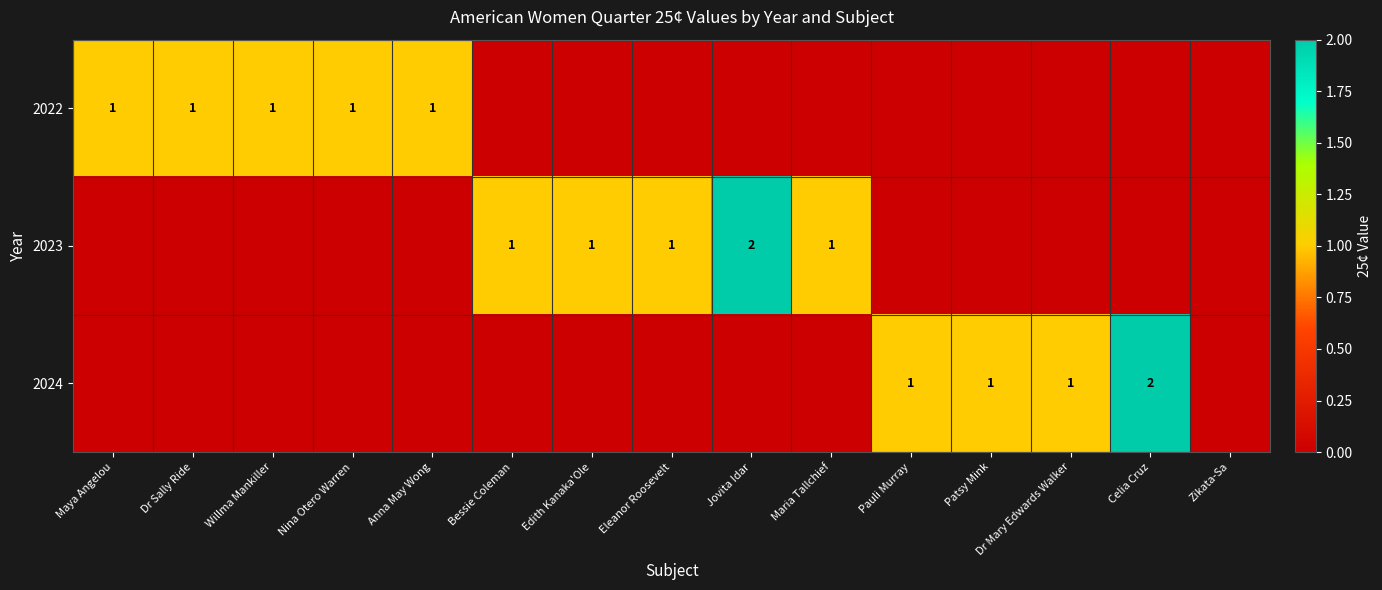

The 2022 series shows 0 at Willma Mankiller. True or false?

False